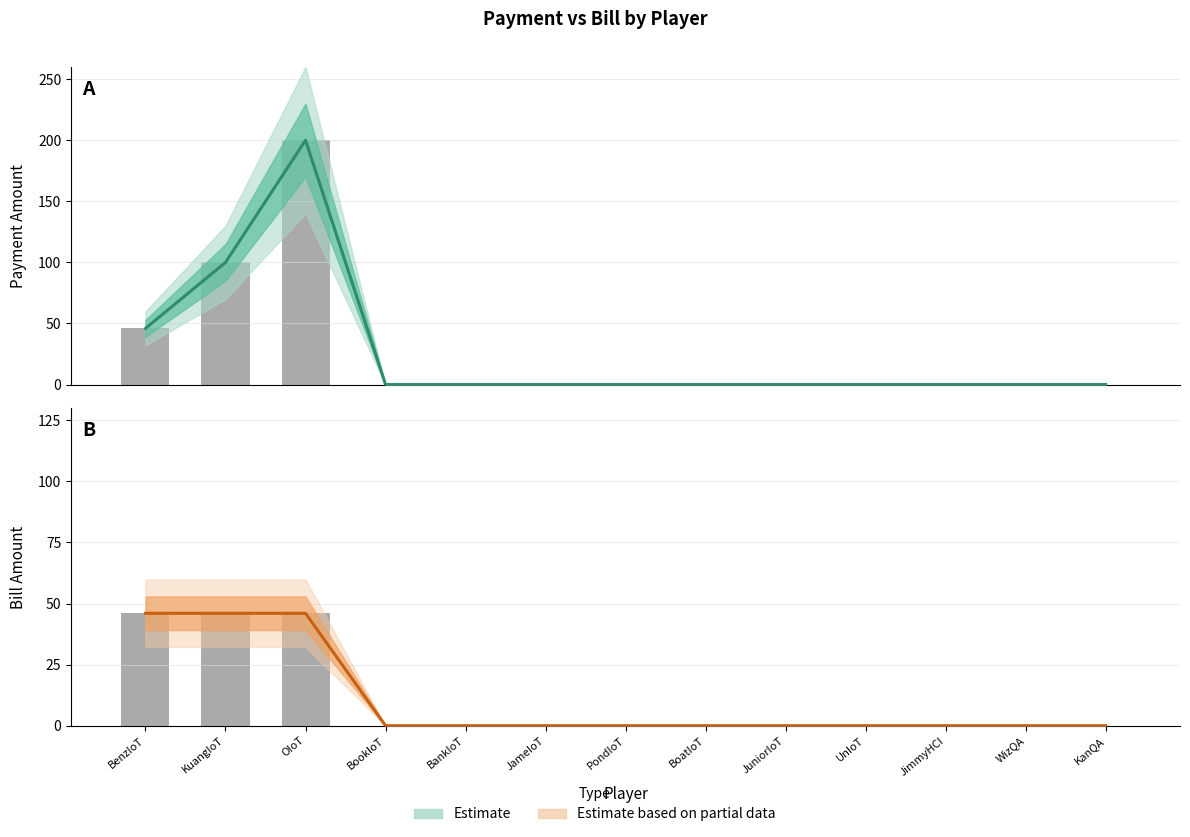

How many data points in Payment (estimate) are above 0?

3